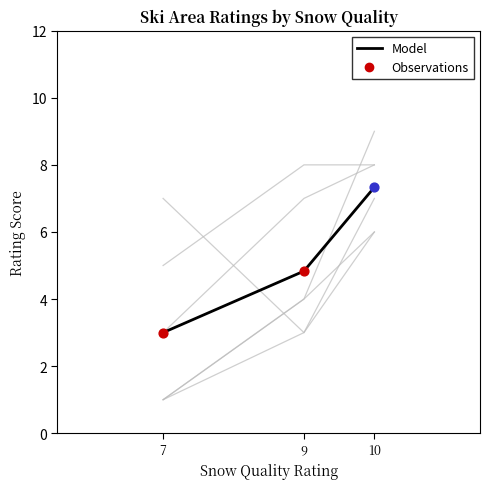

What is the change in value from 9 to 10?

+2.5